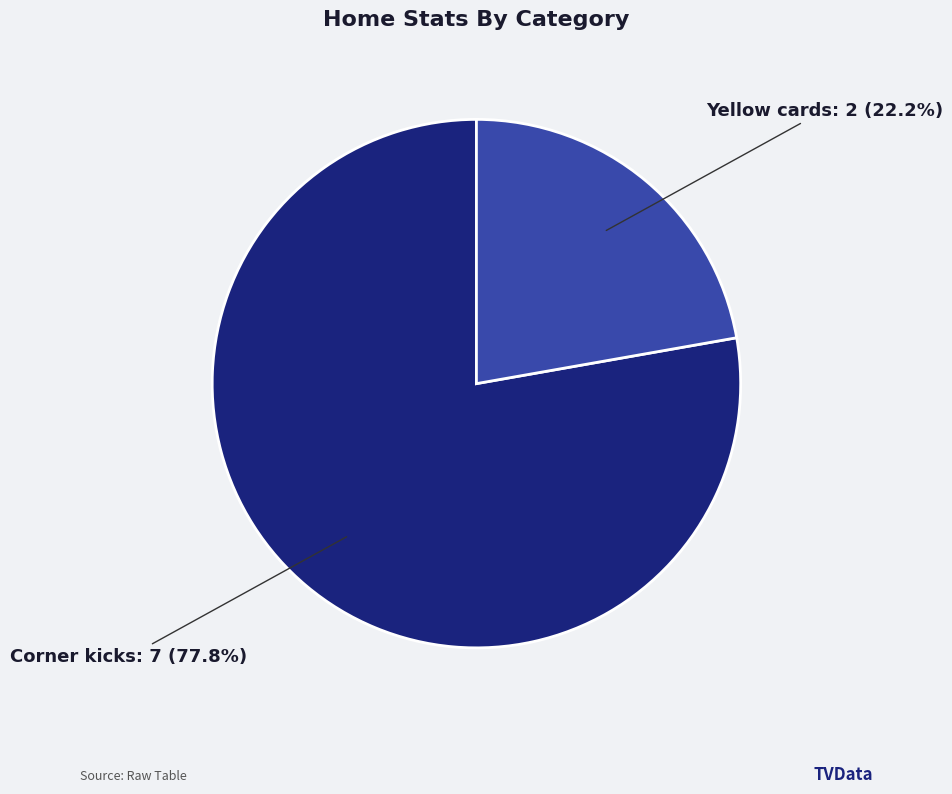

To the nearest percent, what is the difference between the largest and smallest slice percentages?

56%